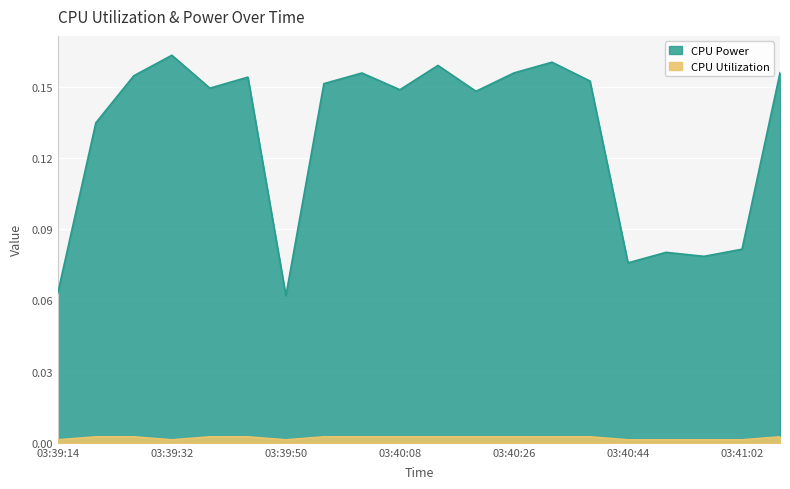

The value of CPU Power at 03:40:14 is 0.2. True or false?

True